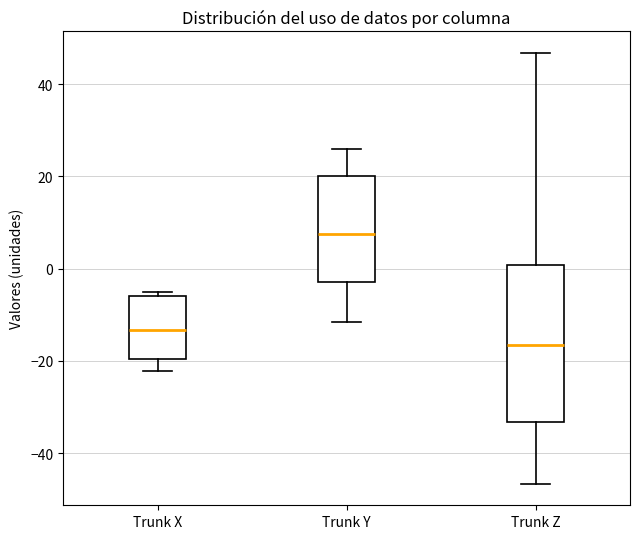

Reading left to right, transcribe this box plot: for each box, give where its median line is, the range the box spans, and where its two whiskers end, as read against the y-axis. The values are not printed on the chart, so give them approximately, as read against the axis.

Trunk X: median -14, box -20 to -6, whiskers -22 to -6 (just above the box's upper edge)
Trunk Y: median 8, box -2 to 20, whiskers -12 to 26
Trunk Z: median -16, box -34 to 0, whiskers -46 to 46